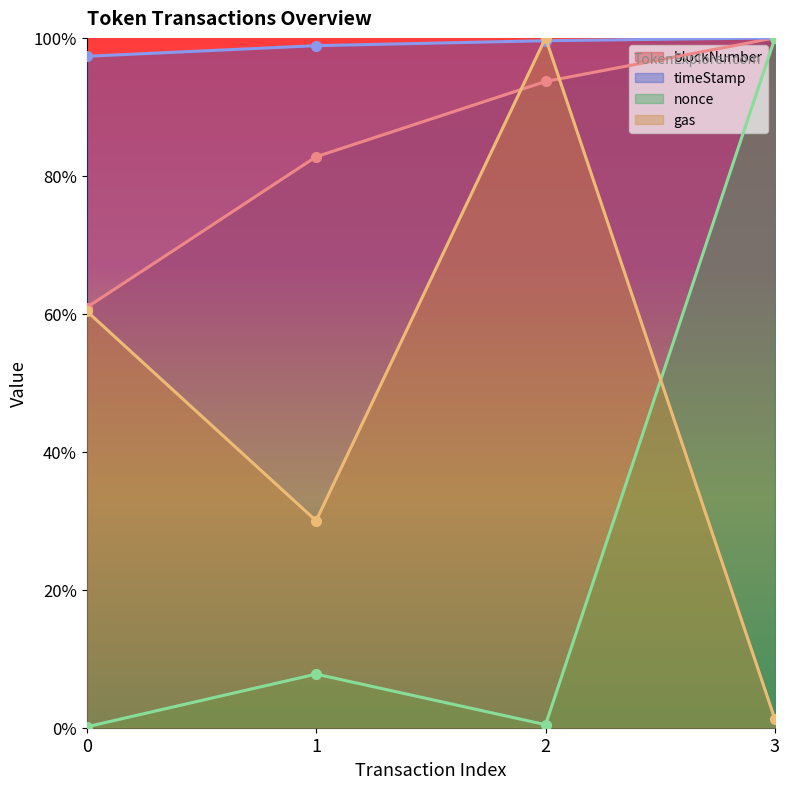

Which series changed the most between 0 and 2?

gas